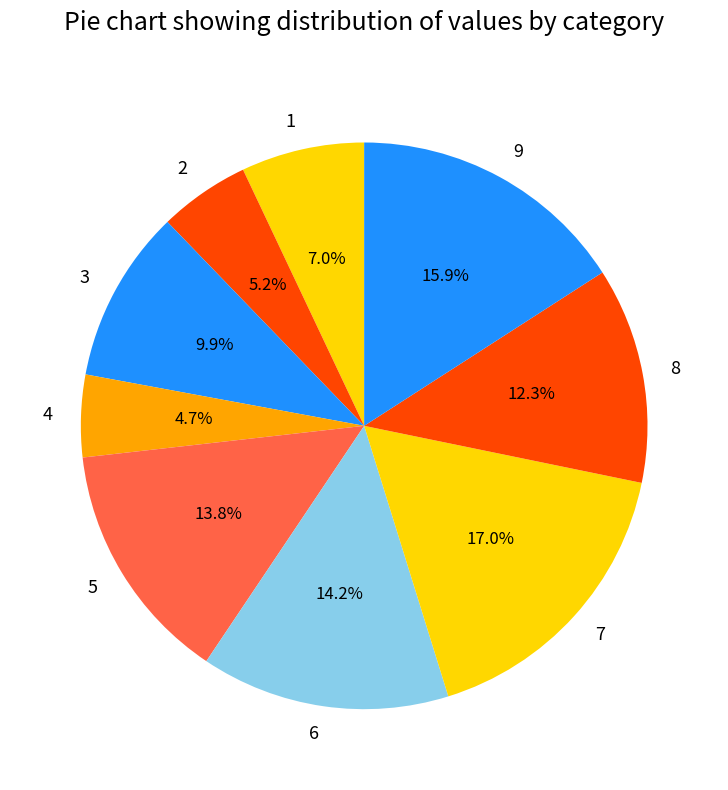

What percentage do 1 and 2 together represent?

12.2%